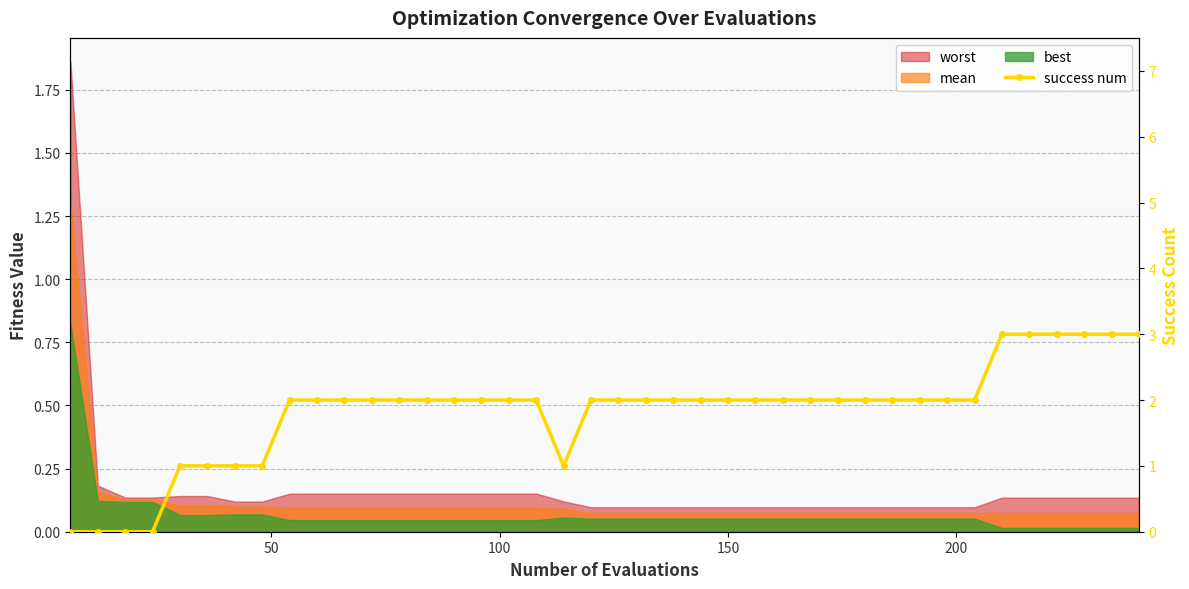

The value at 39 is 1. True or false?

False